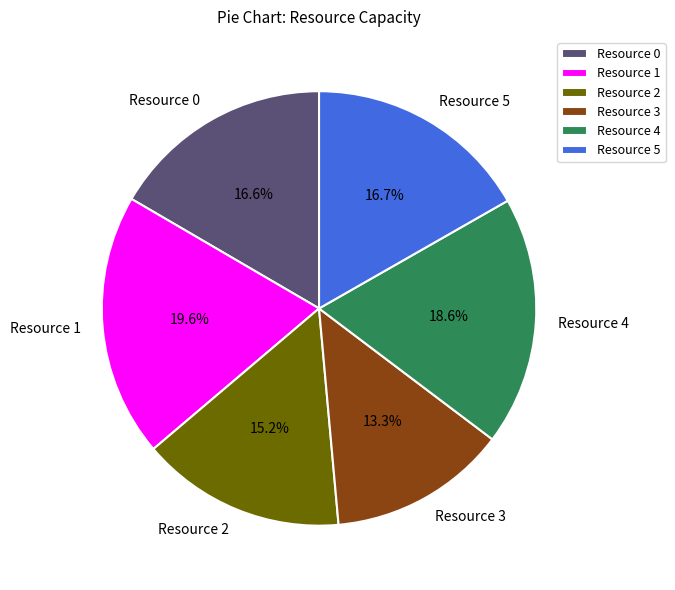

Count the number of slices in the pie.

6